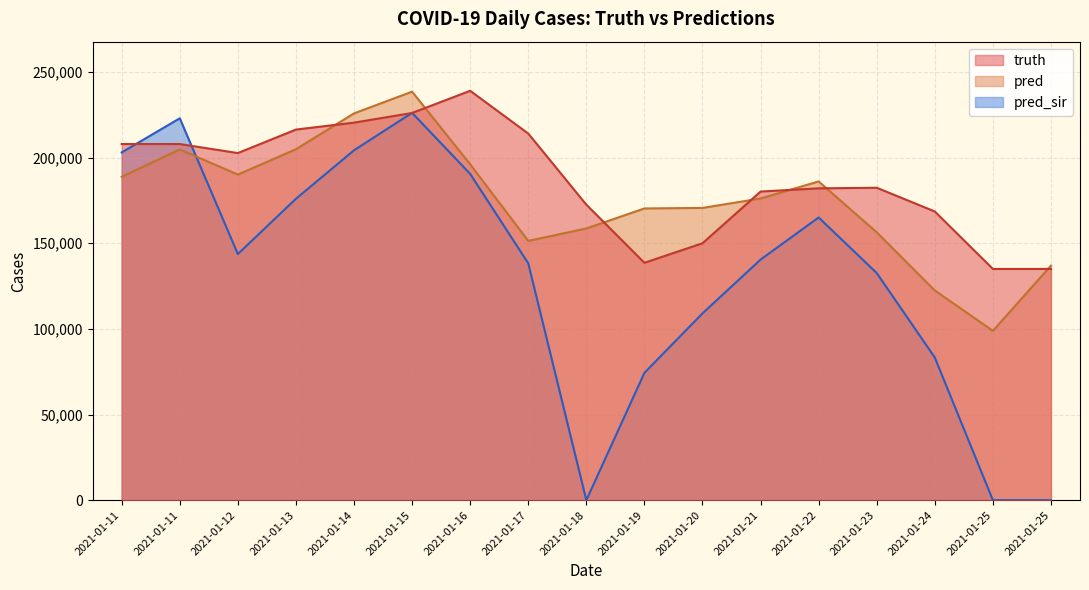

How many data points in pred_sir are less than 140420?

8